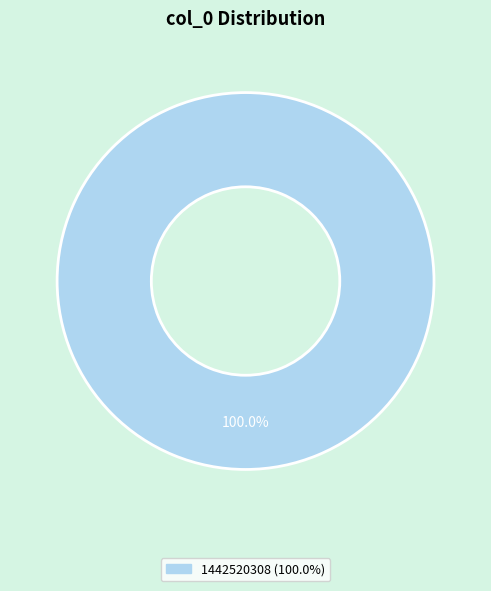

Is there a majority slice in this chart?

Yes